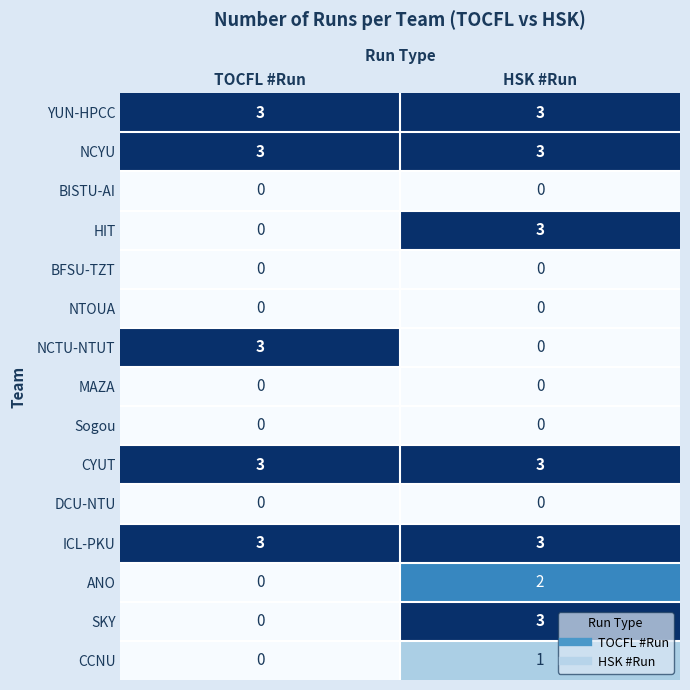

What is the maximum value shown in the chart?

3